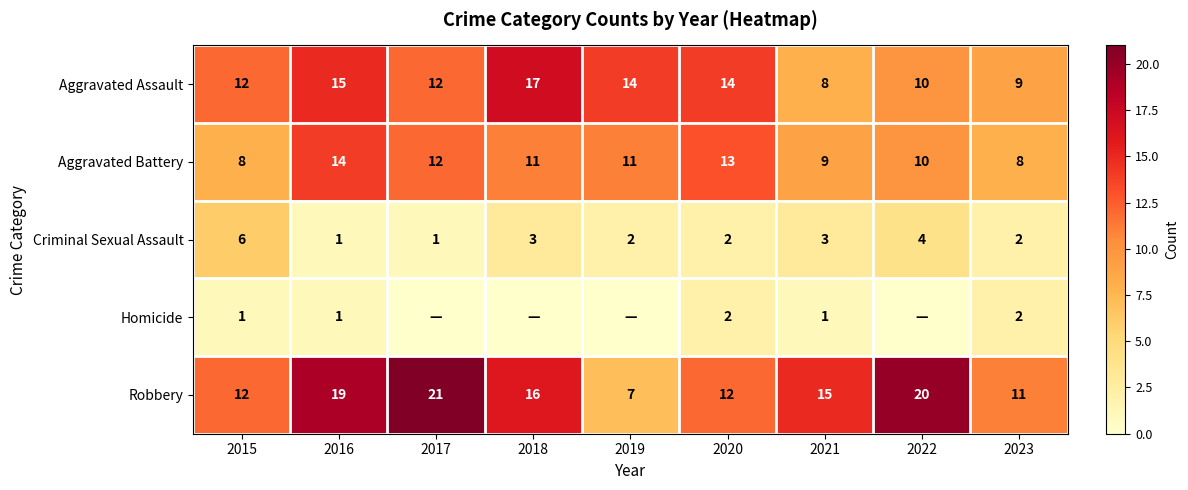

What is the difference between the maximum and minimum values in the Aggravated Assault series?

9